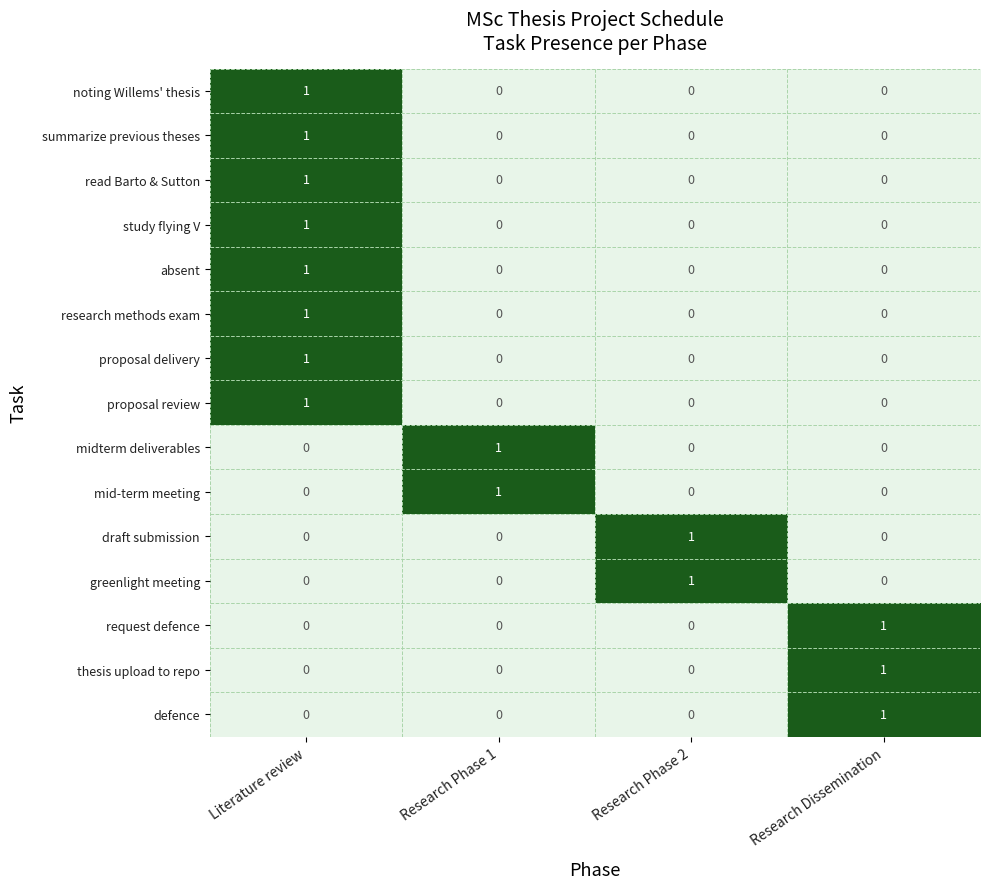

The noting Willems' thesis series shows -1 at Research Phase 2. True or false?

False